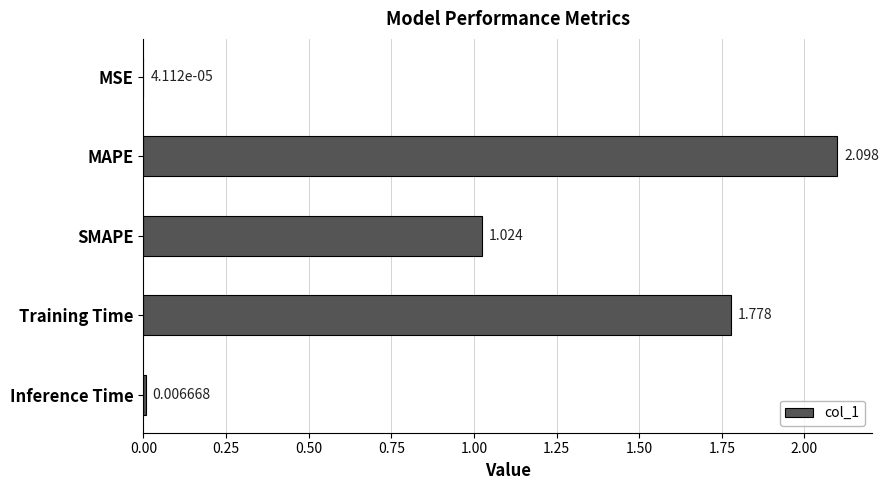

What is the sum of all values?

4.9